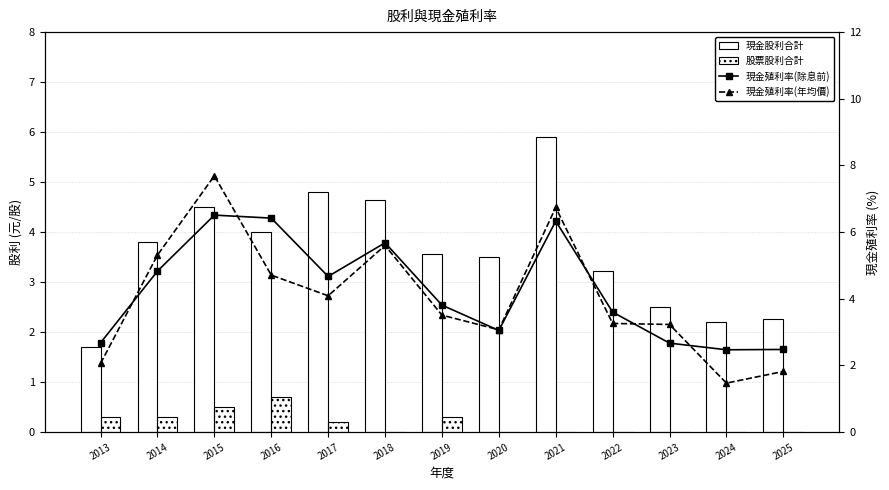

At which label does 現金殖利率(除息前) reach its peak?

2015